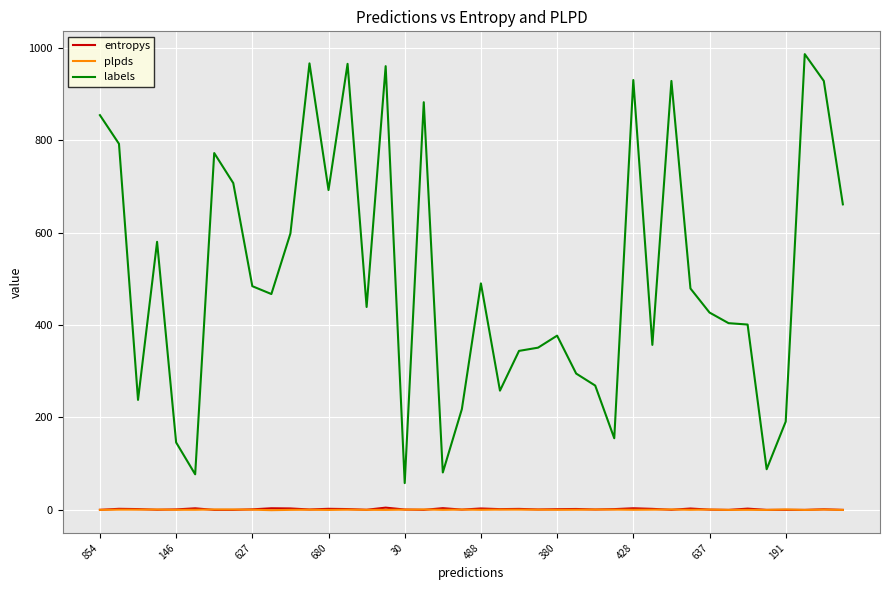

Which series has the widest spread of values?

labels